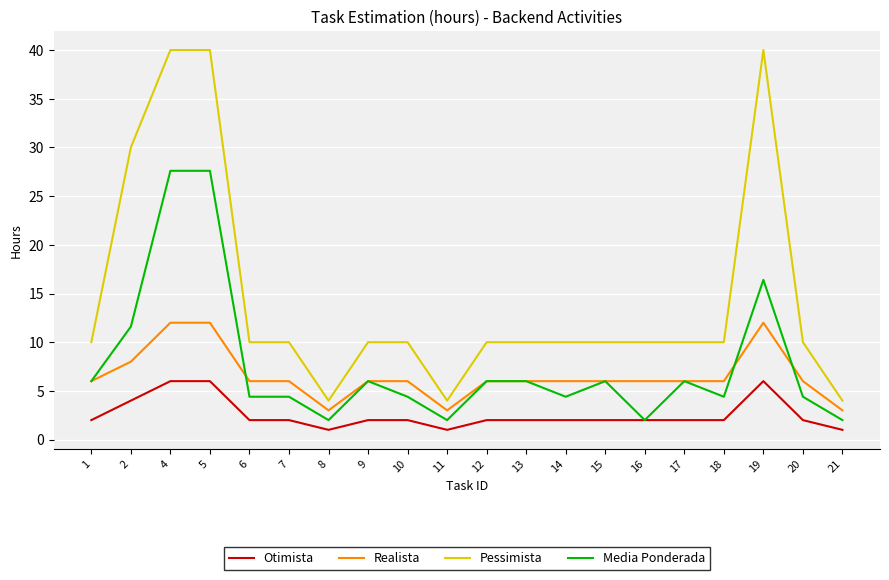

Is the value of Pessimista at 11 greater than the value of Realista at 12?

No